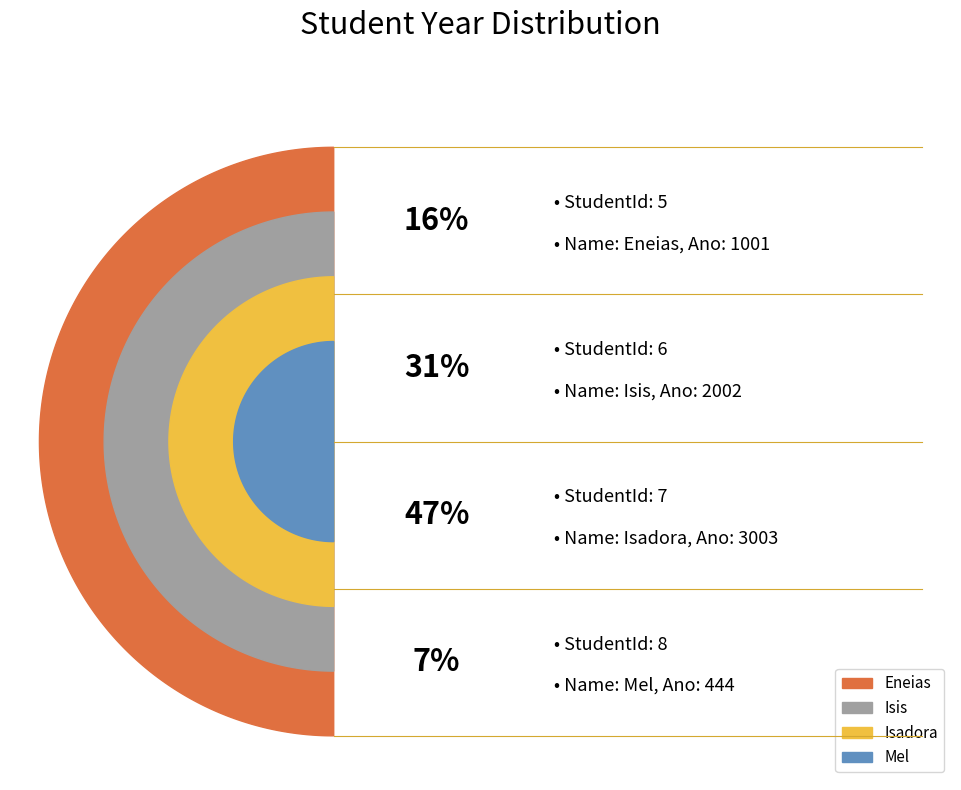

Approximately how many times larger is the value at 8 compared to 5?

0.4